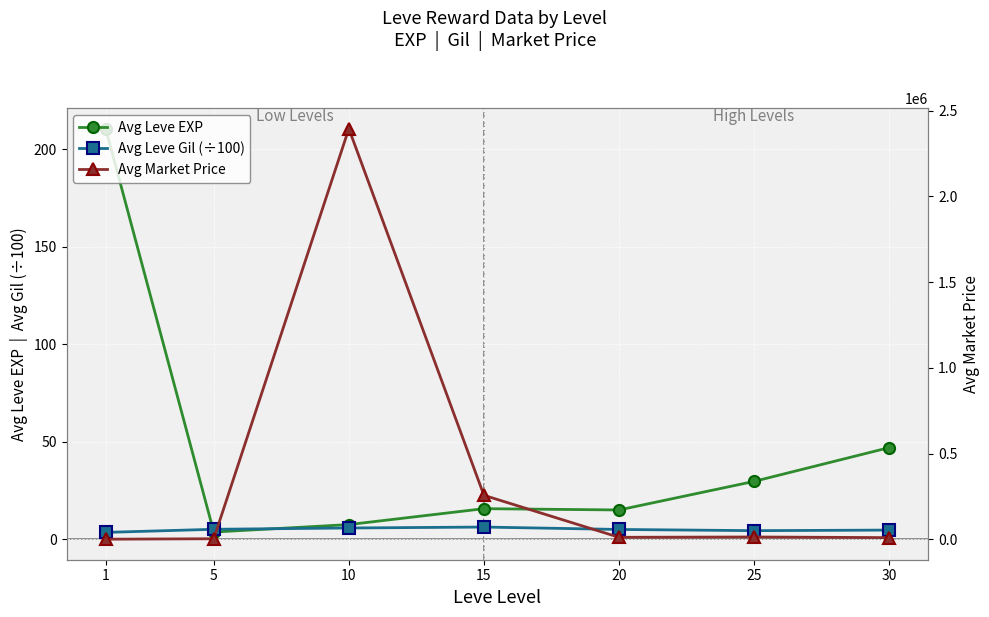

How many data points does each series have?

7